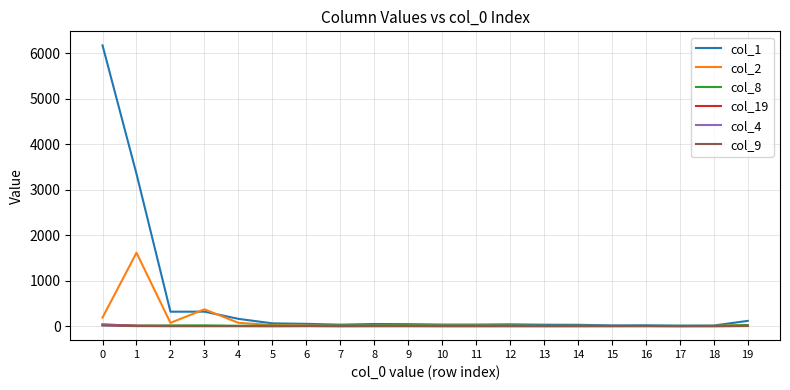

Which series has the largest total across all categories?

col_1